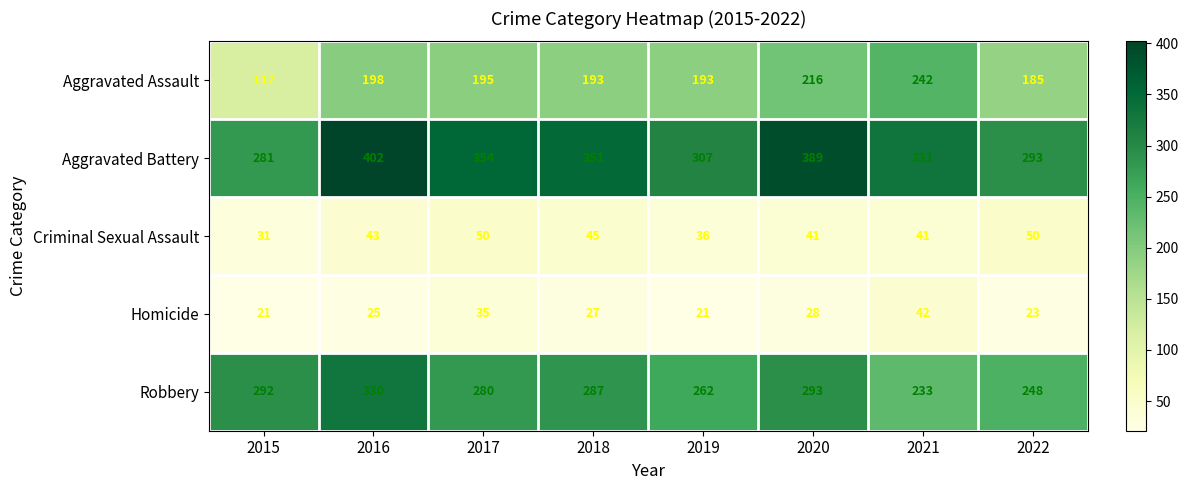

Read the Robbery value at 2022, to the nearest 5.

250